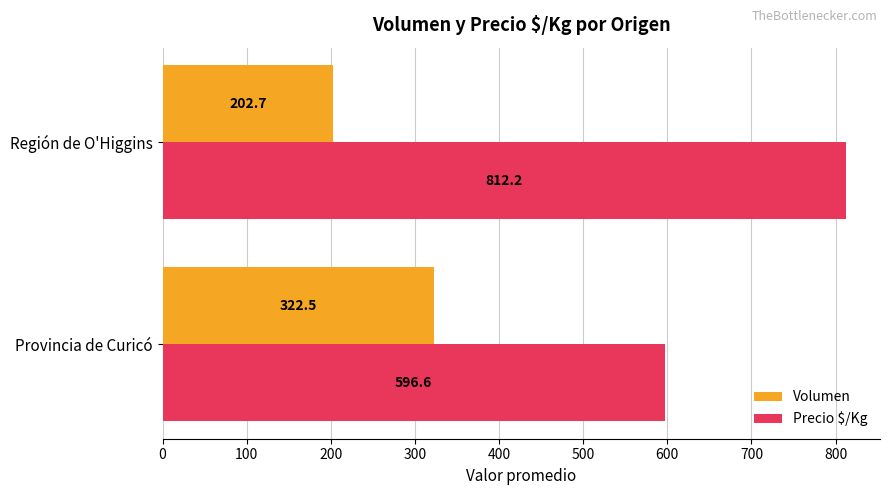

The value of Volumen at Región de O'Higgins is 98.8. True or false?

False